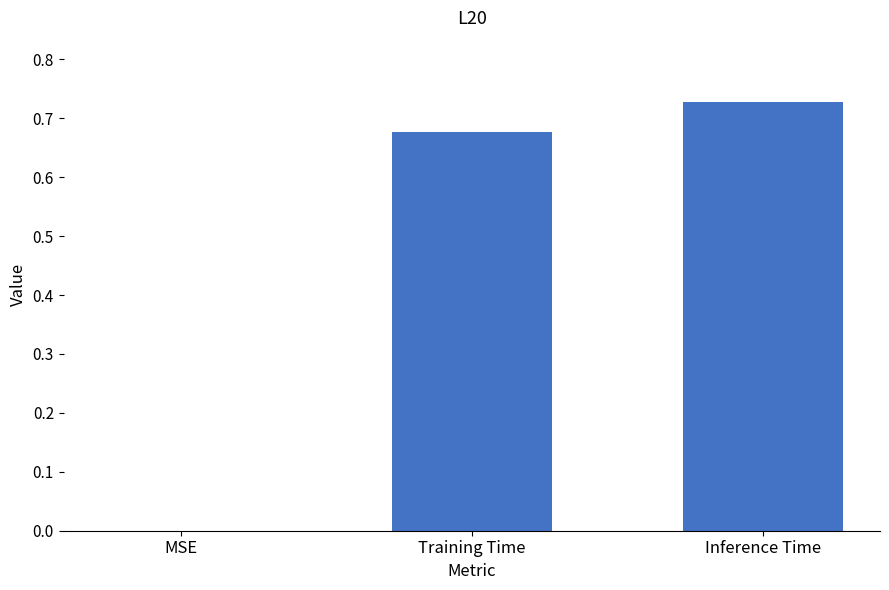

Between Training Time and Inference Time, which is larger?

Inference Time